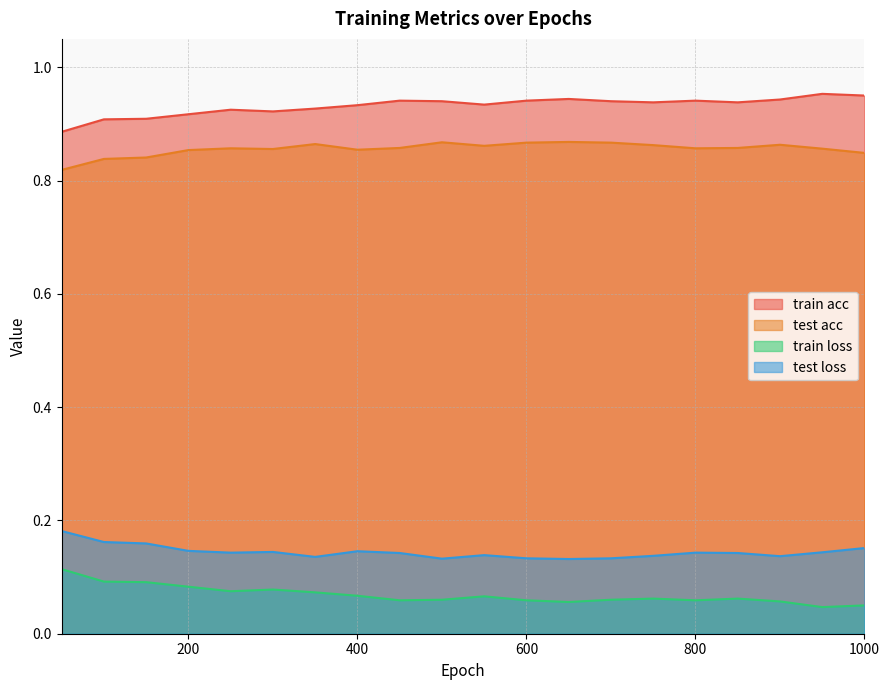

Is it true that train loss equals 0.0 at 150?

False